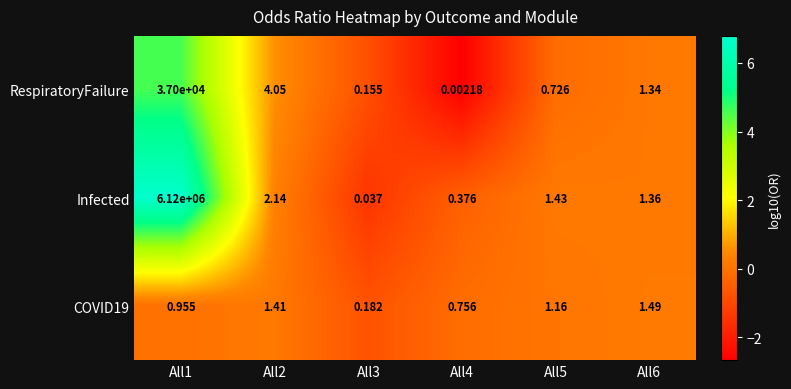

Is the value of RespiratoryFailure at All2 greater than the value of COVID19 at All5?

Yes